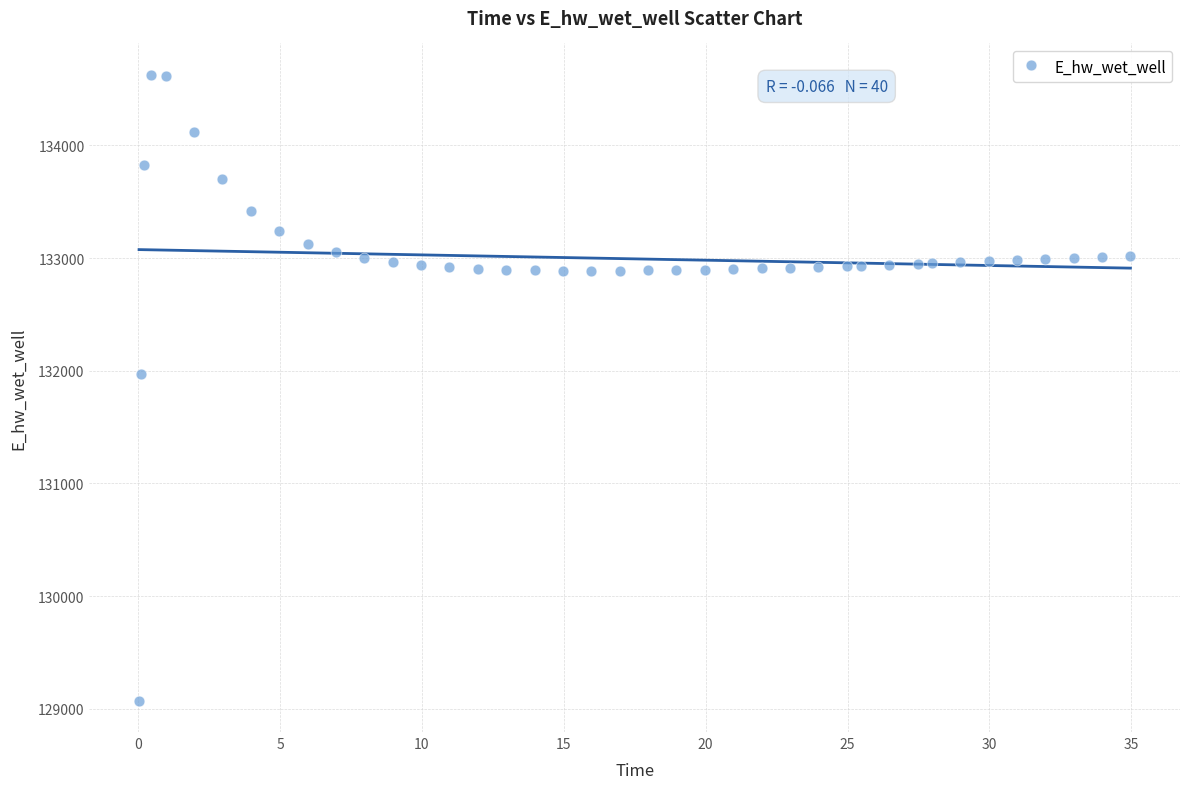

What is the range of X values (max minus min)?

34.9